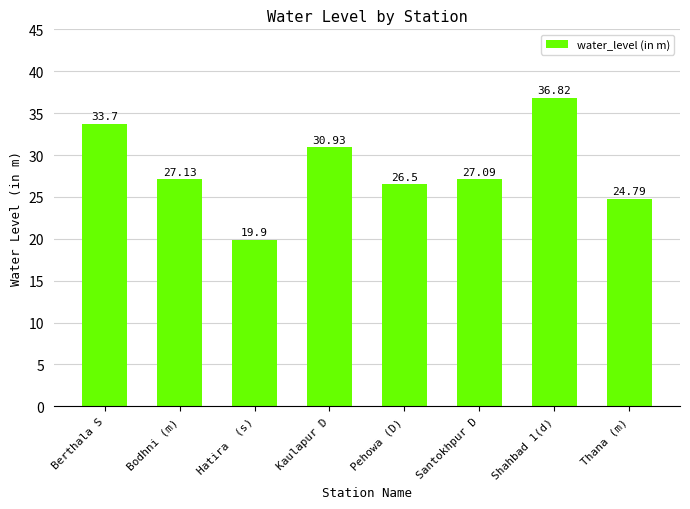

What is the approximate value at Shahbad 1(d)?

36.8